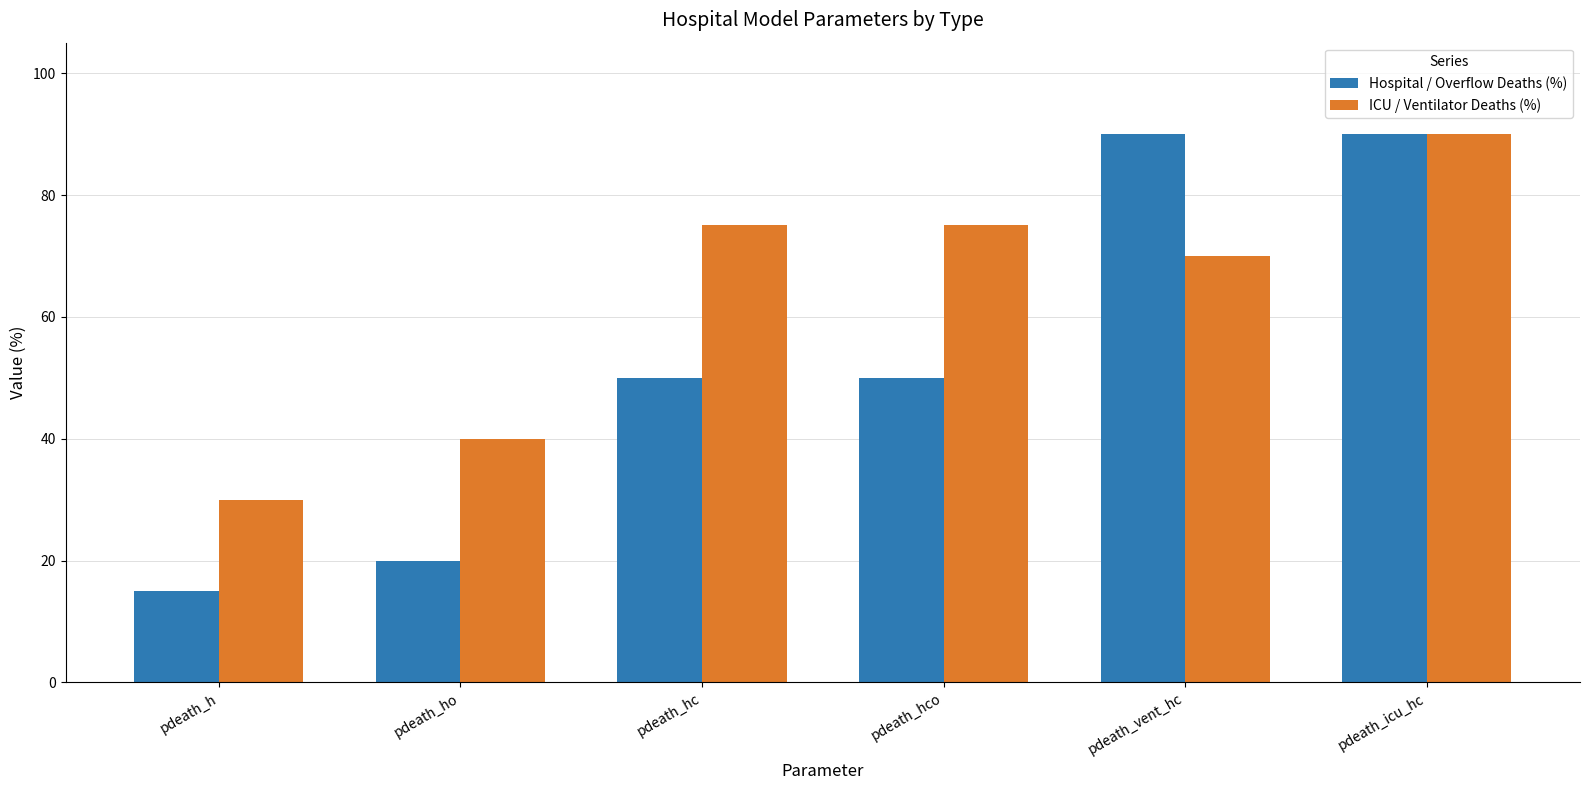

At which category is the sum across all series the highest?

pdeath_icu_hc